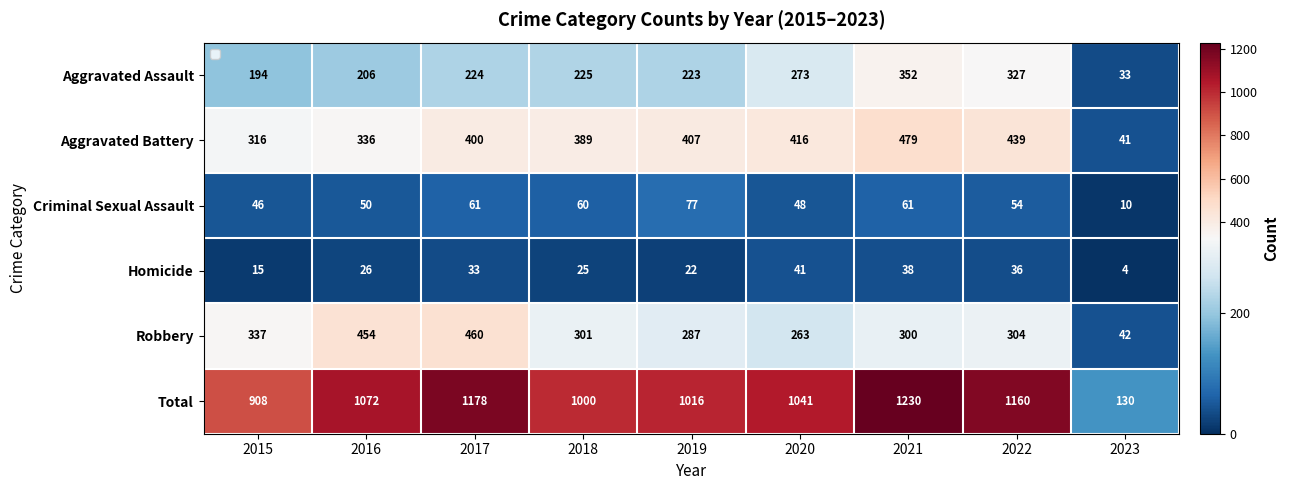

Between 2017 and 2022, which series saw the biggest shift?

Robbery